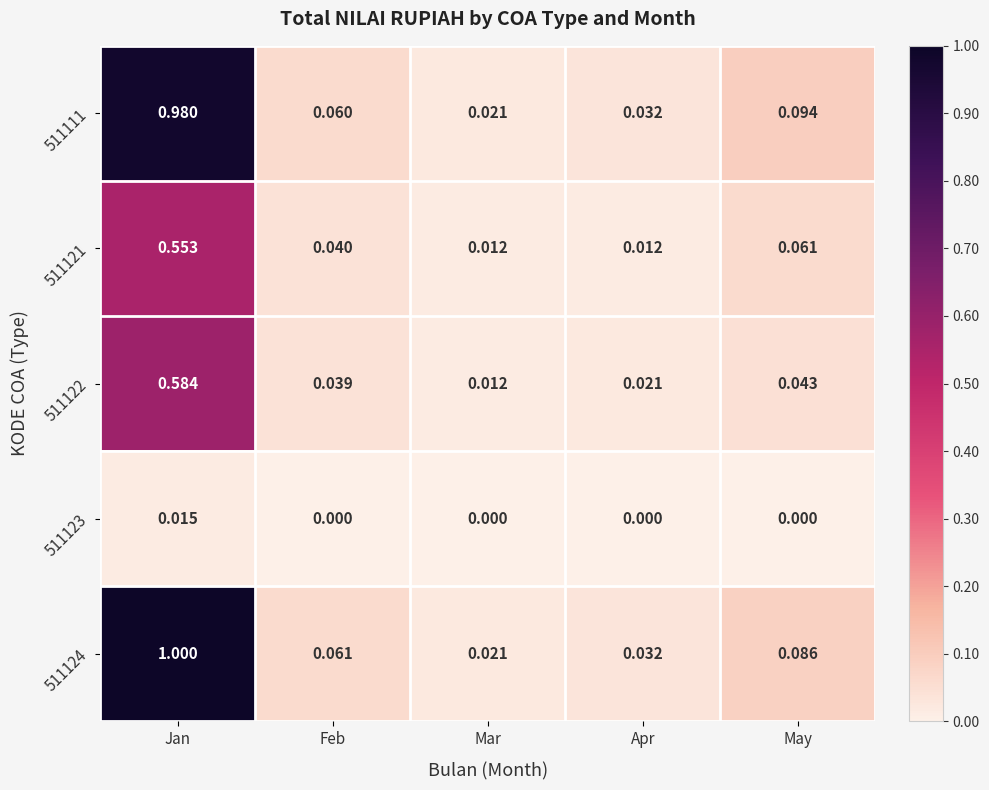

Is the value of 511122 at May greater than the value of 511121 at May?

No